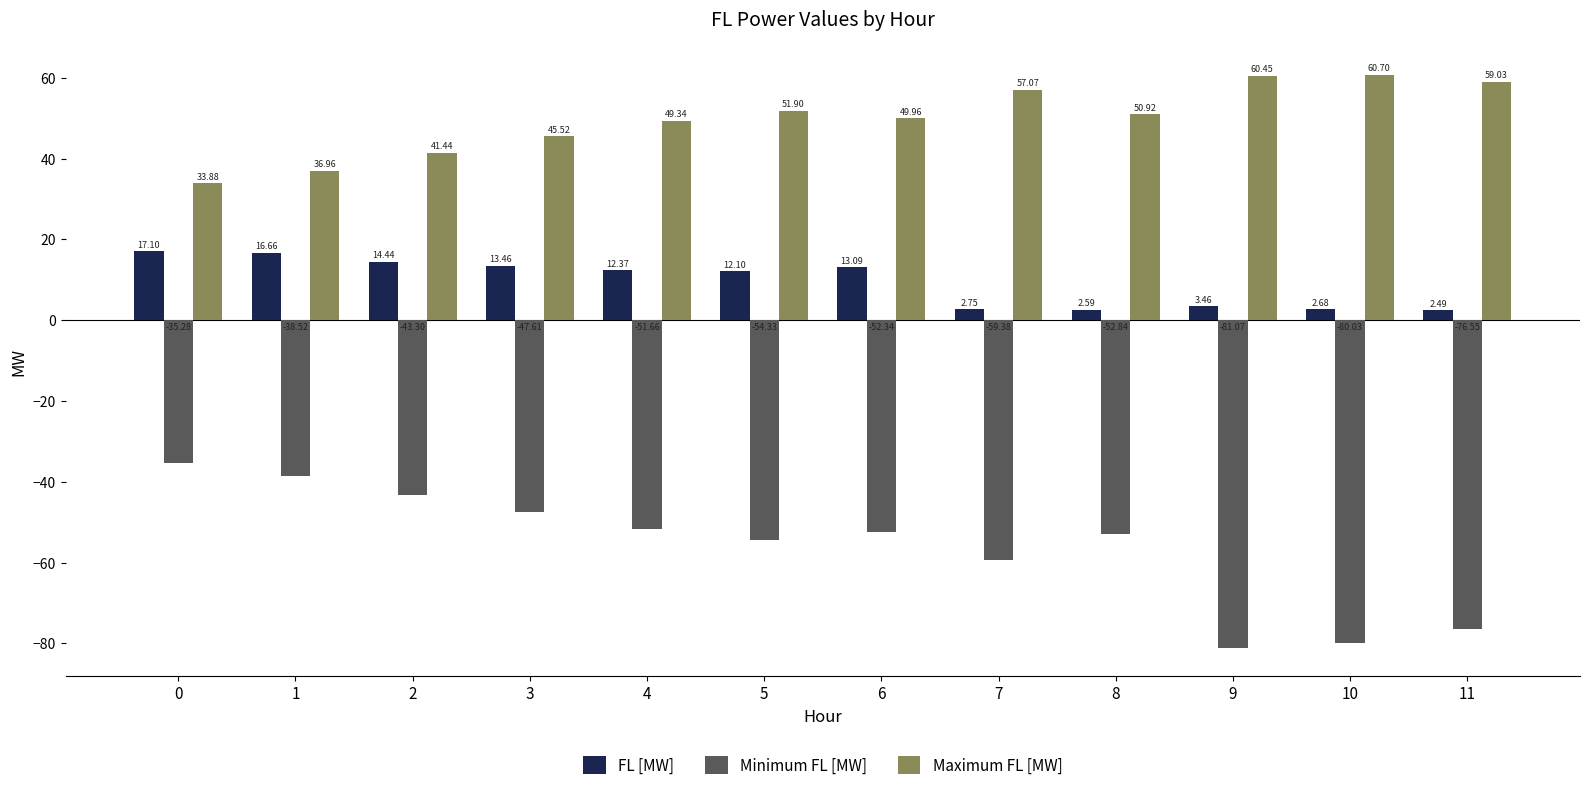

Rank the series by their average value, from highest to lowest.

Maximum FL [MW], FL [MW], Minimum FL [MW]